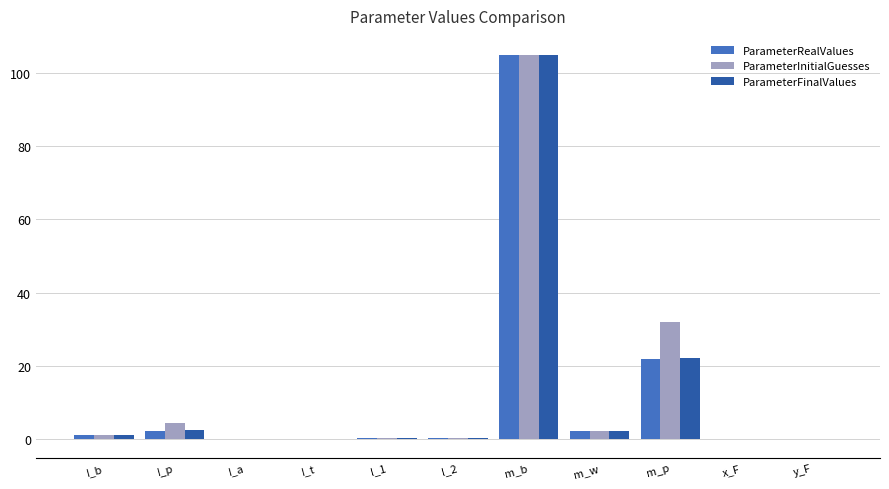

Is it true that ParameterRealValues equals 13.5 at m_p?

False